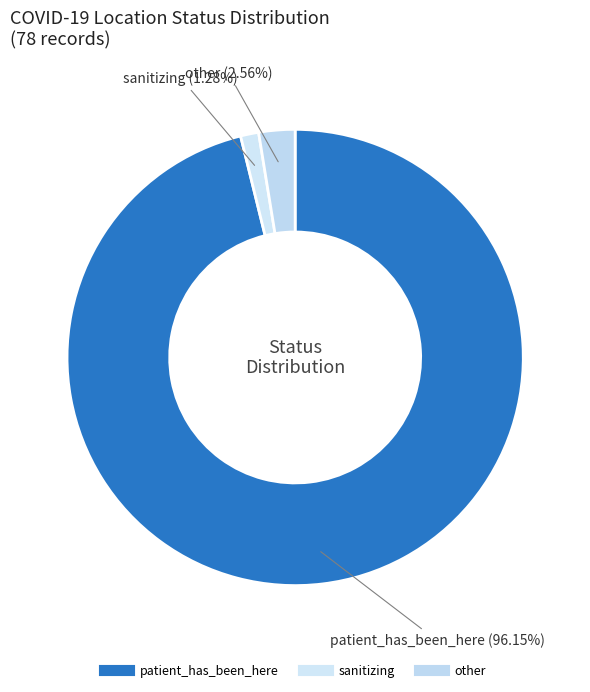

How many segments does this pie chart have?

3